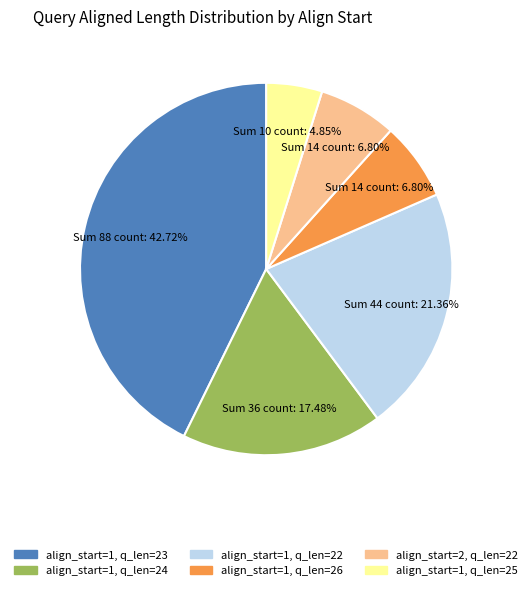

What is the smallest slice in the pie chart?

align_start=1, q_len=25